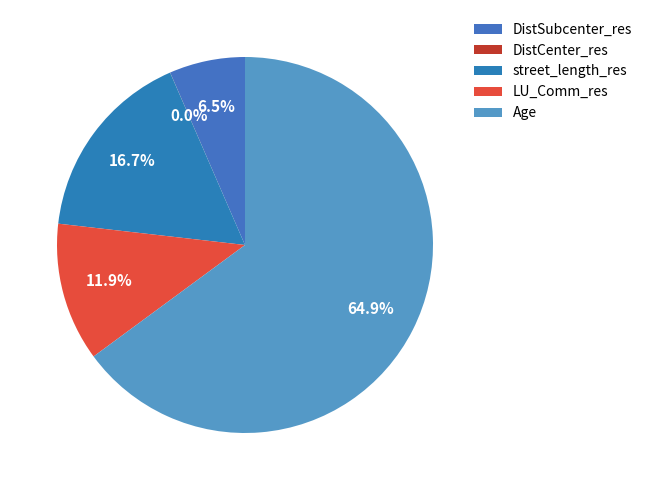

True or false: street_length_res accounts for 31% of the total.

False